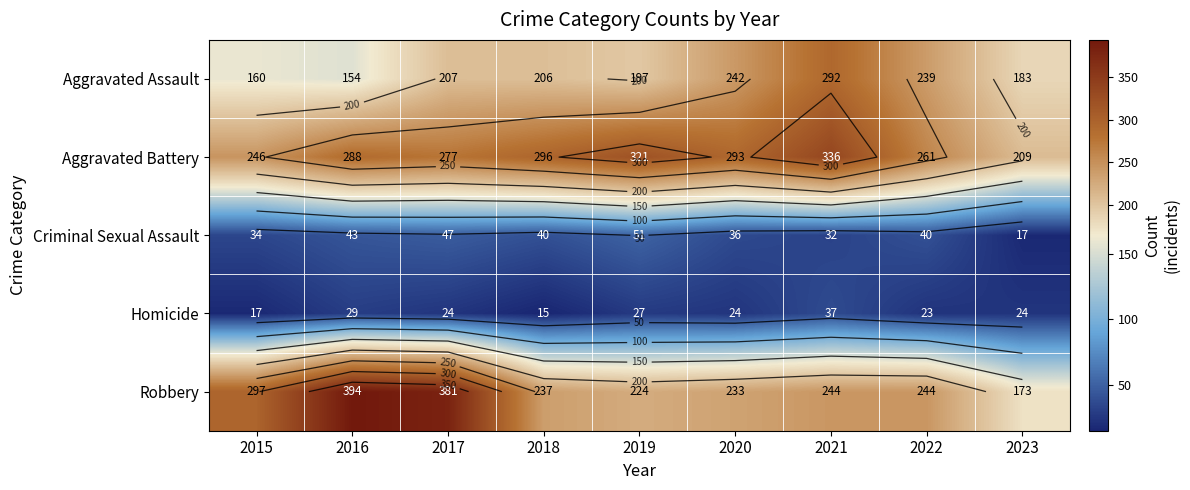

What is the sum of the Aggravated Assault values at 2017 and 2021?

499